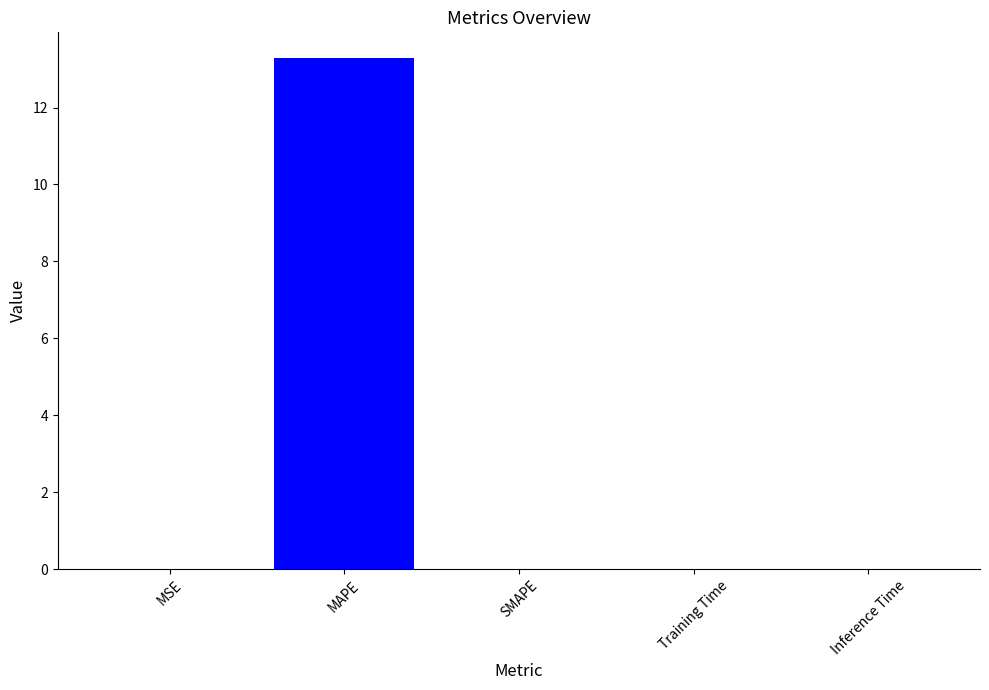

True or false: the data shows 0.0 at Training Time.

True